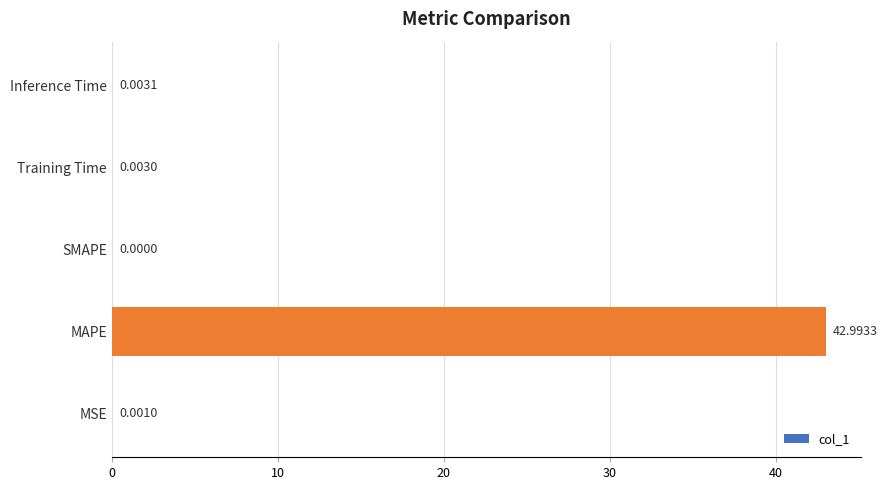

Between Inference Time and MAPE, which is larger?

MAPE